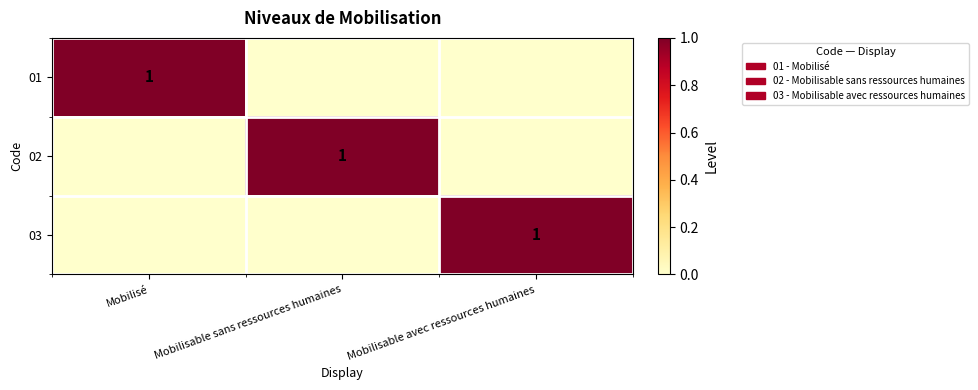

The 03 series shows 1 at Mobilisable avec ressources humaines. True or false?

True